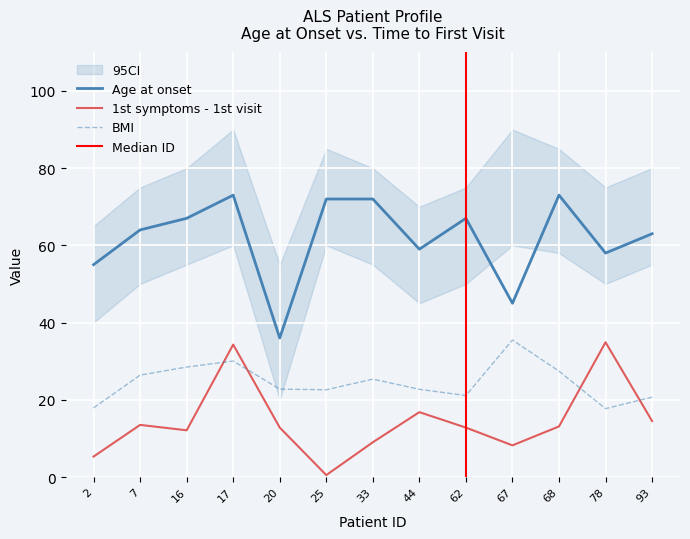

What is the value of the 1st symptoms - 1st visit point at the 6th from the left?

0.5